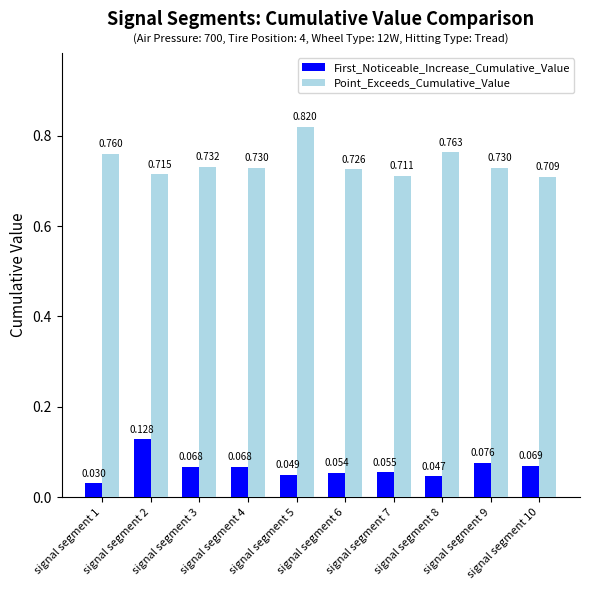

At which category is the sum across all series the highest?

signal segment 5